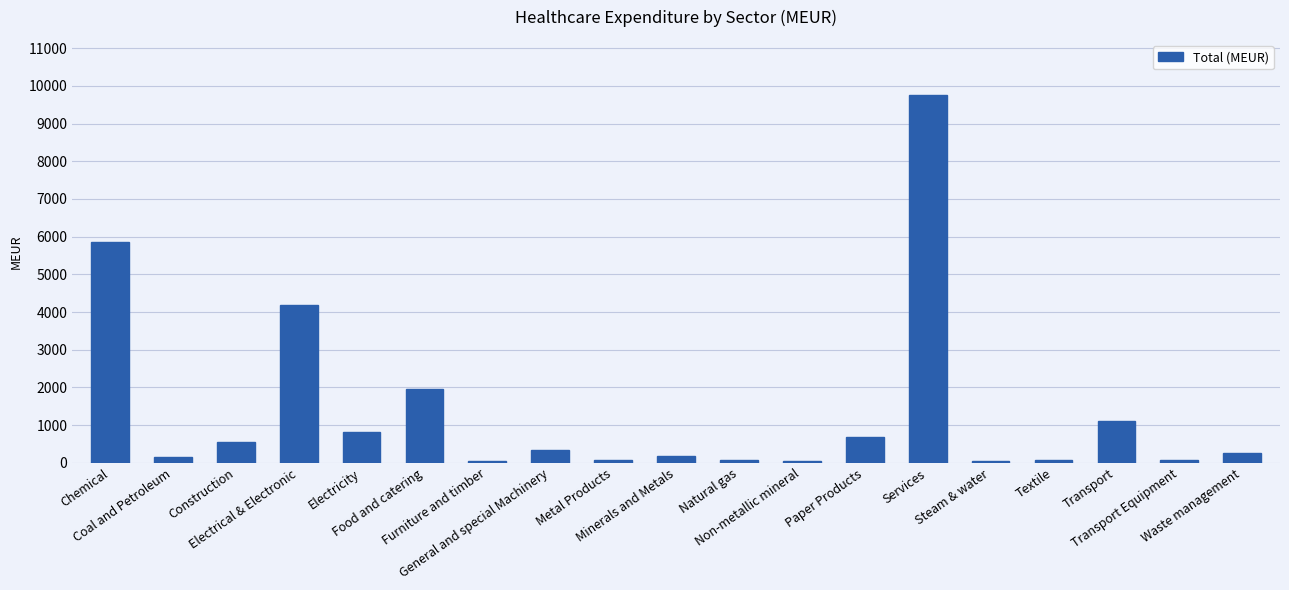

Between Transport Equipment and Electricity, which is larger?

Electricity